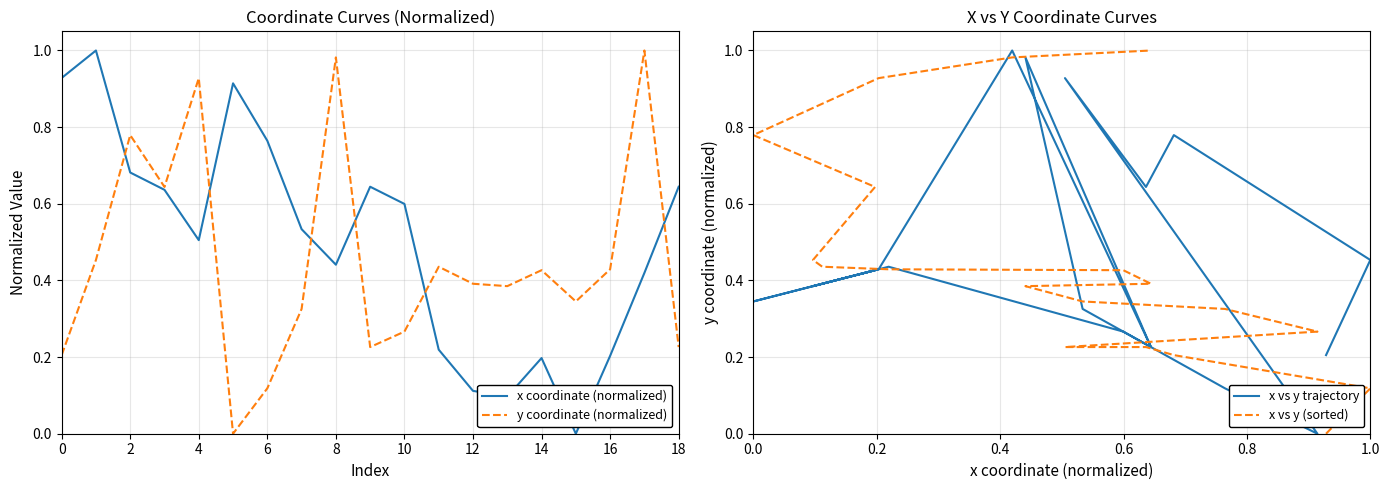

At which label is x coordinate (normalized) closest to 0?

15